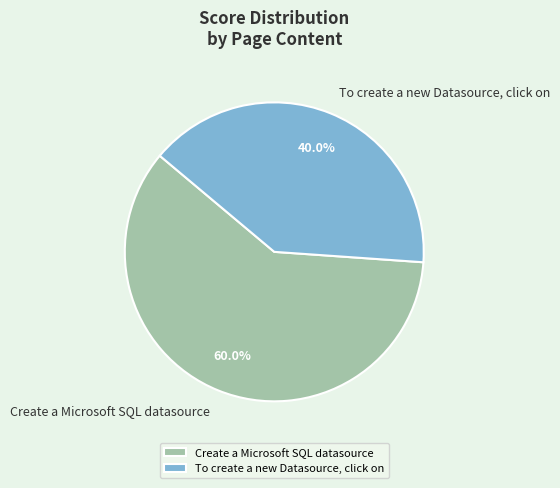

True or false: To create a new Datasource, click on accounts for 40% of the total.

True